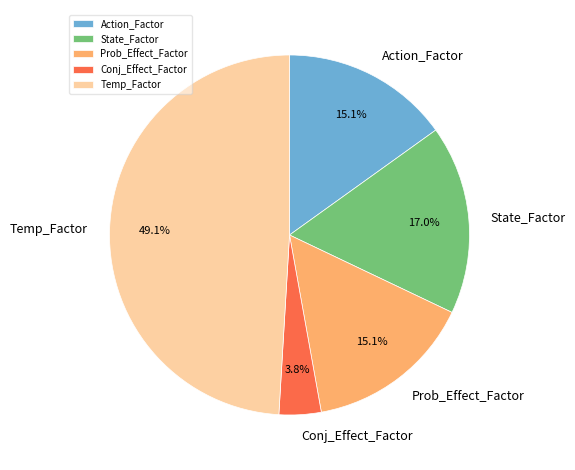

What is the ratio of the value at Conj_Effect_Factor to the value at State_Factor?

0.2